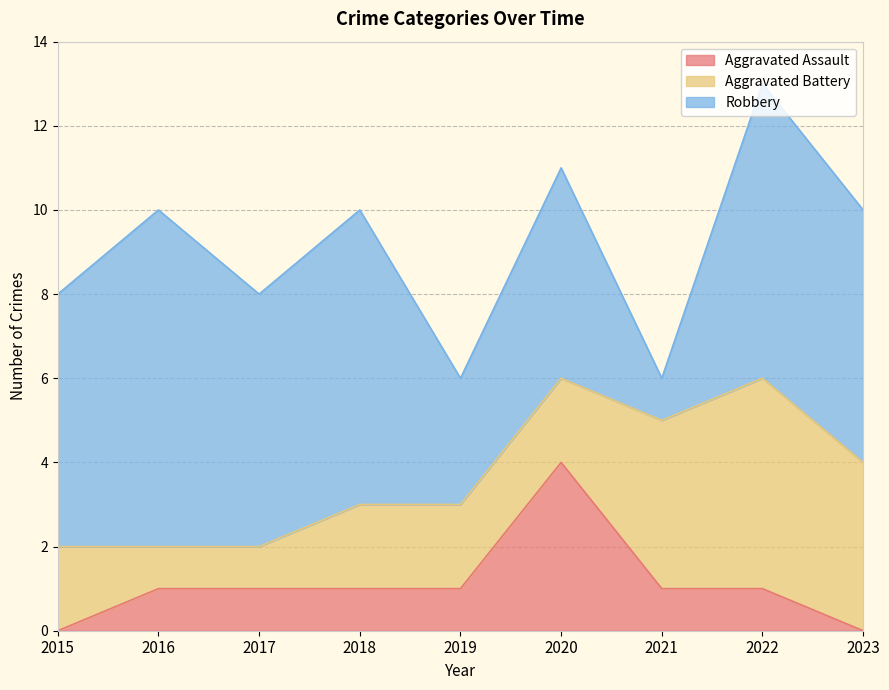

At which category is the sum across all series the highest?

2022